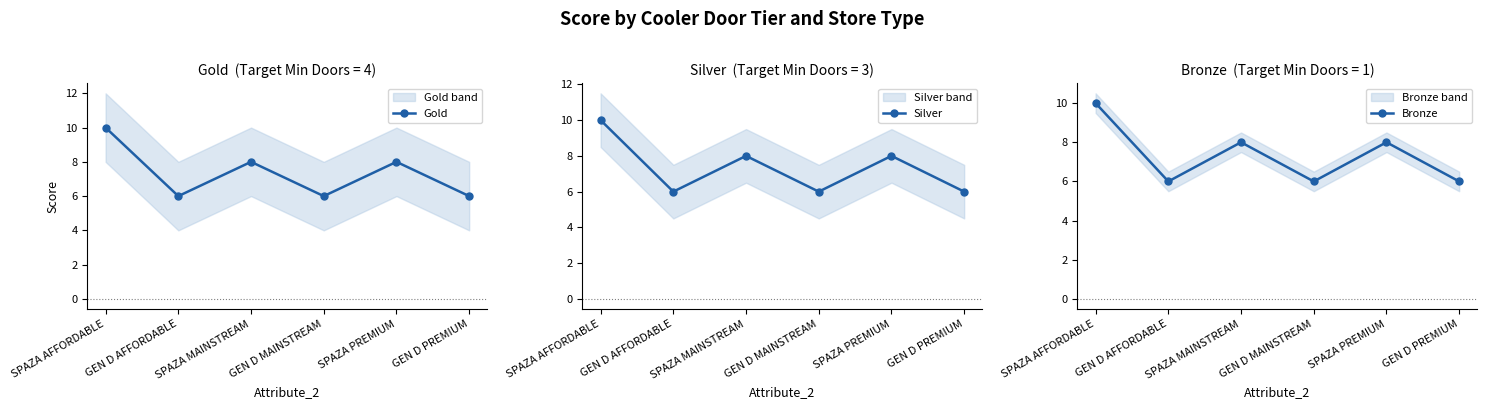

Between GEN D MAINSTREAM and GEN D AFFORDABLE, which is larger?

GEN D MAINSTREAM